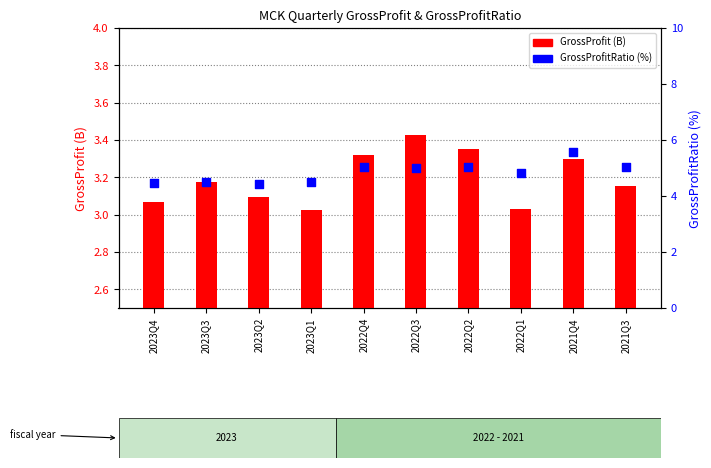

What are all the series names shown in the legend?

GrossProfit (B), GrossProfitRatio (%)